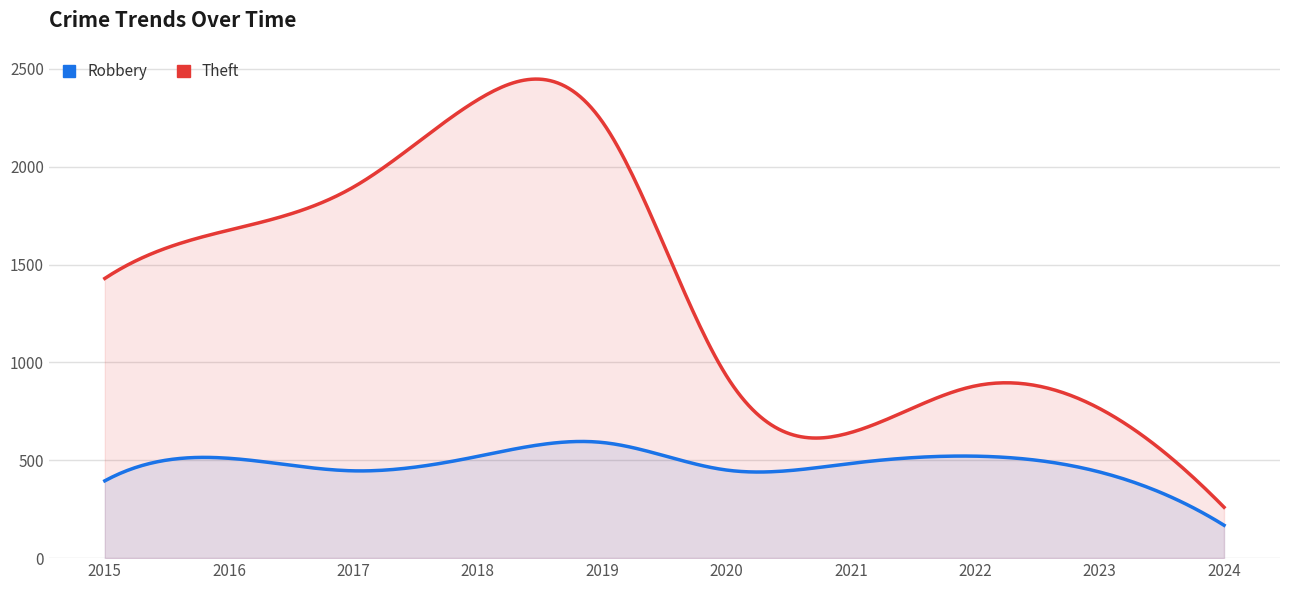

What is the total value across all series at 2023?

1204